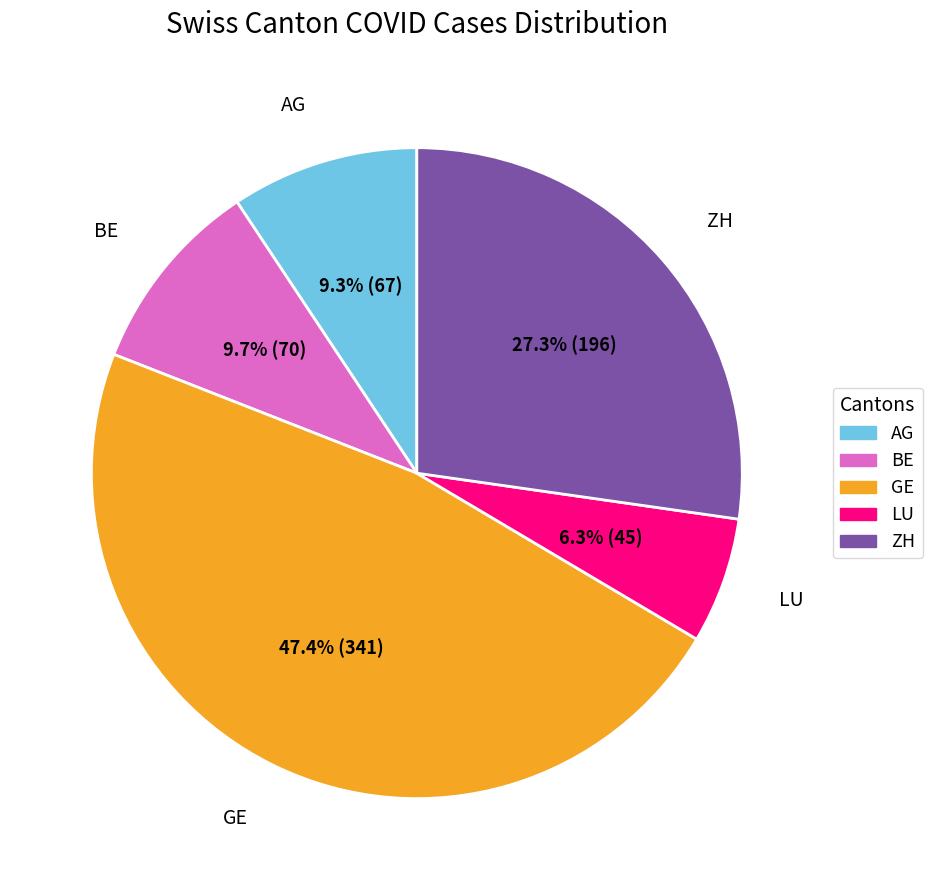

Is it true that ZH is 27% of the pie?

True